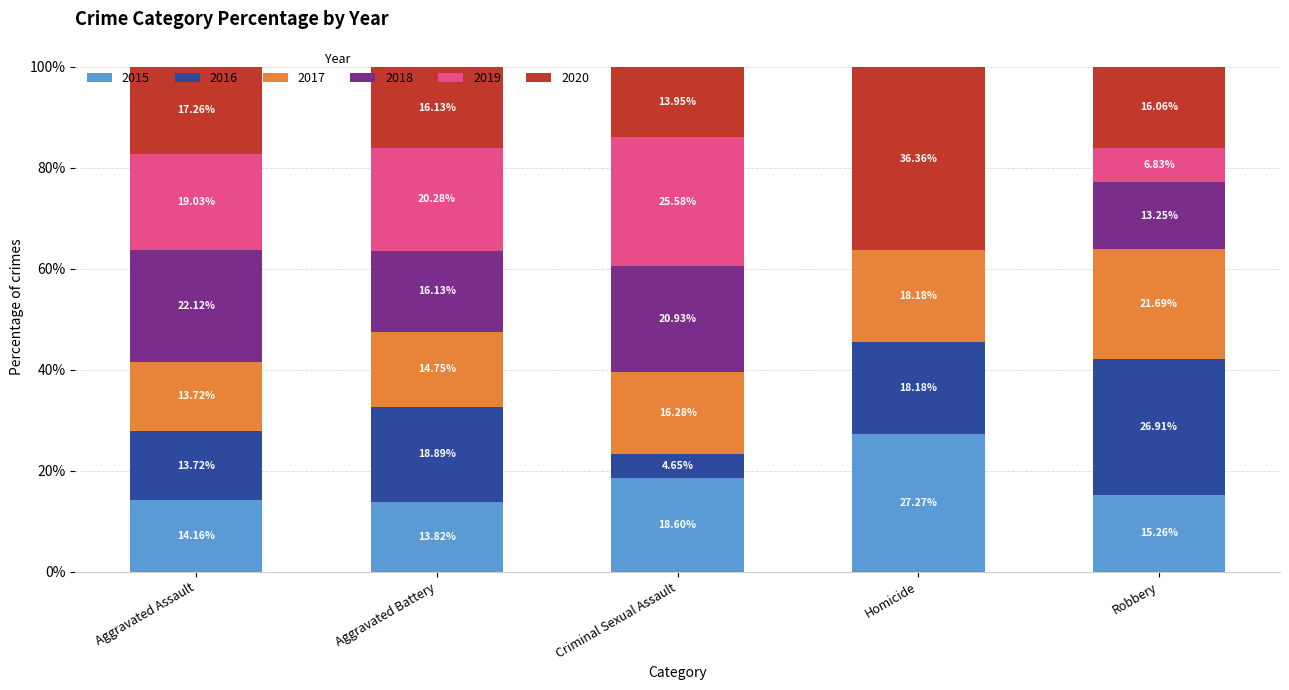

What is the total value across all series at Homicide?

100.0